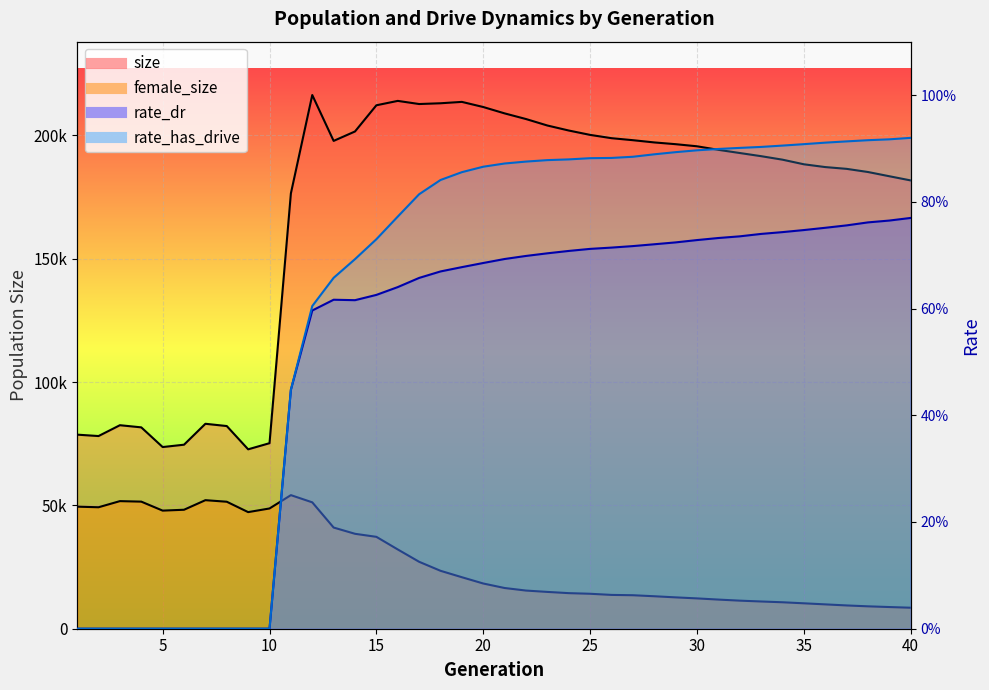

True or false: rate_dr has a value of 0.7 at 24.

True